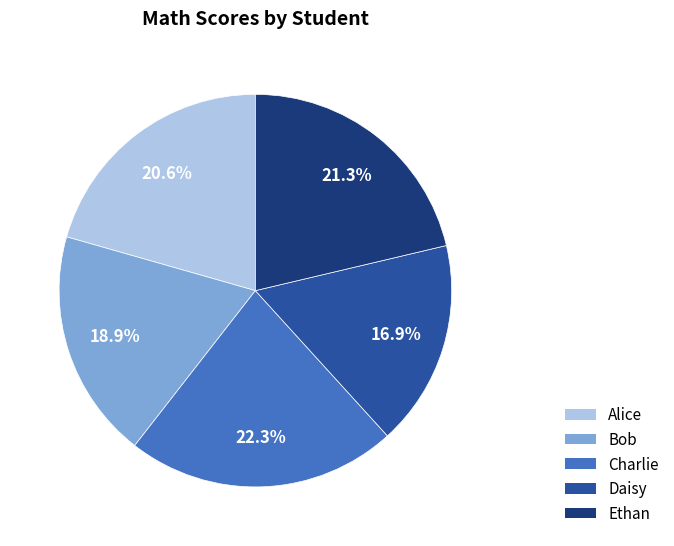

Is Daisy the majority of the pie?

No